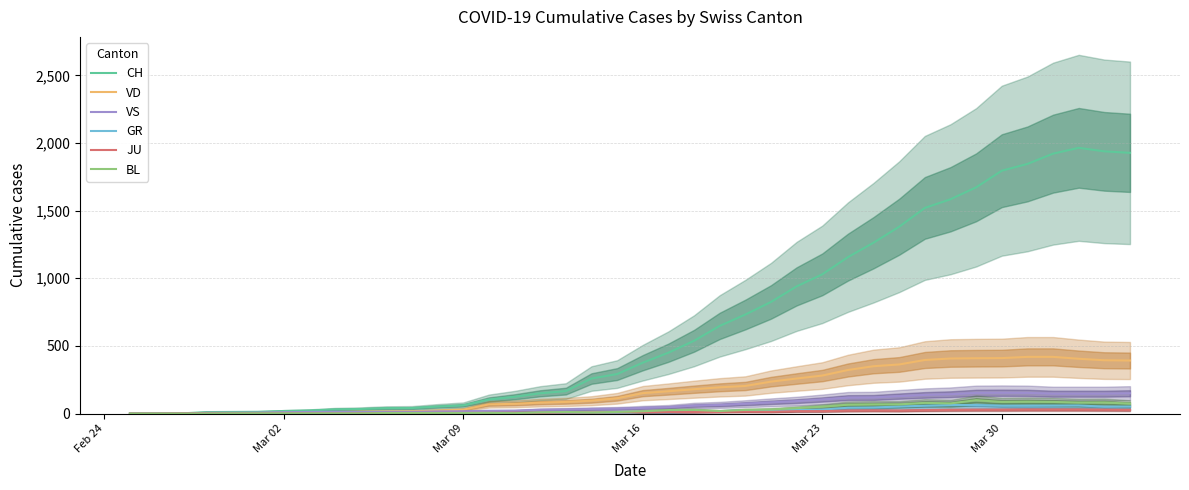

What is the difference between the second highest and second lowest values in the GR series?

63